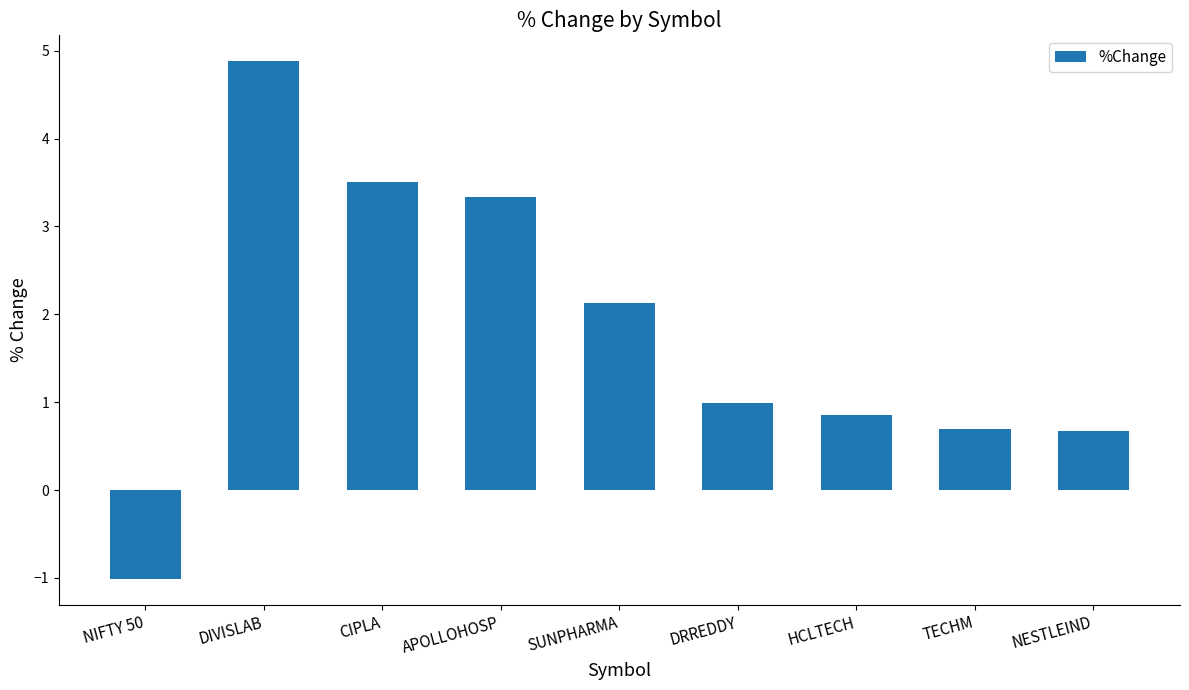

Which label corresponds to the smallest value in the chart?

NIFTY 50